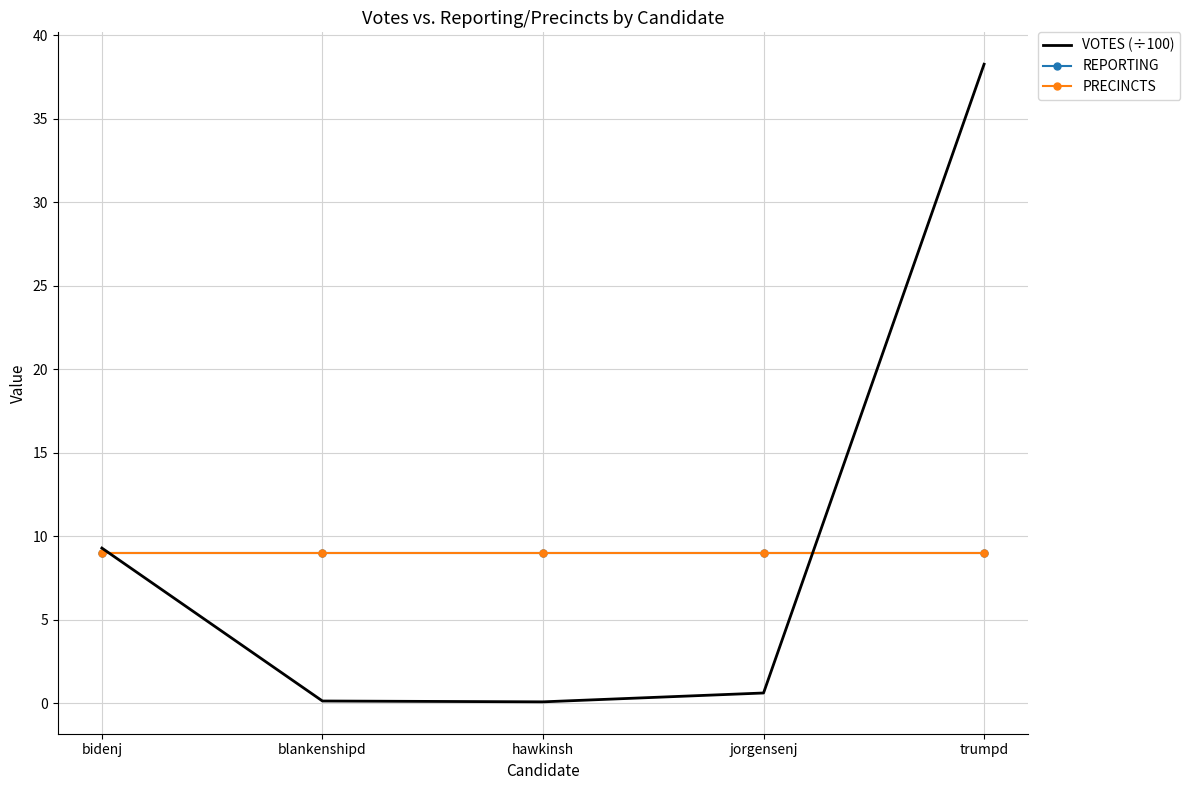

What is the label of the 3rd point from the right?

hawkinsh